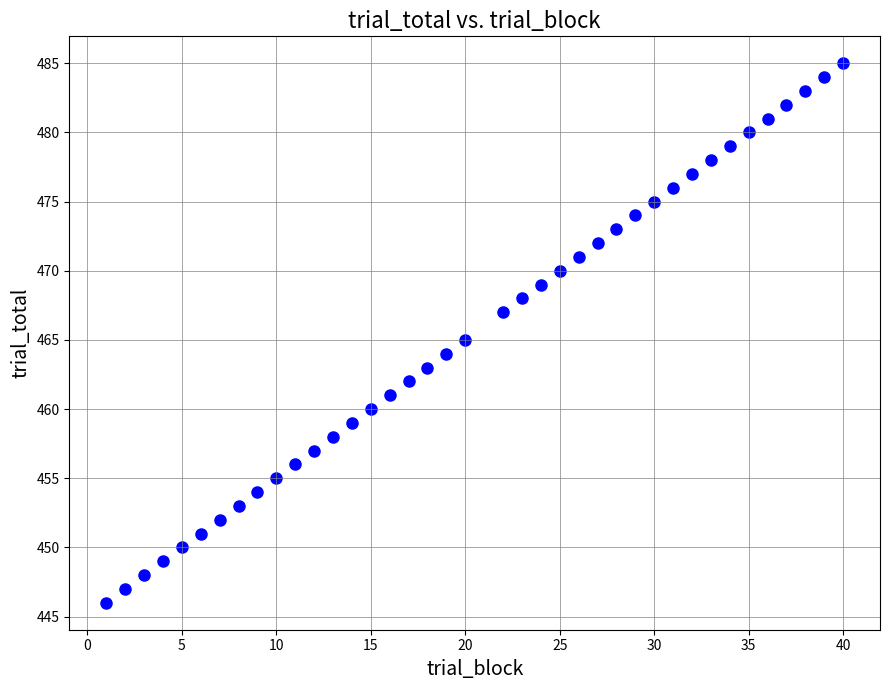

What is the range of X values (max minus min)?

39